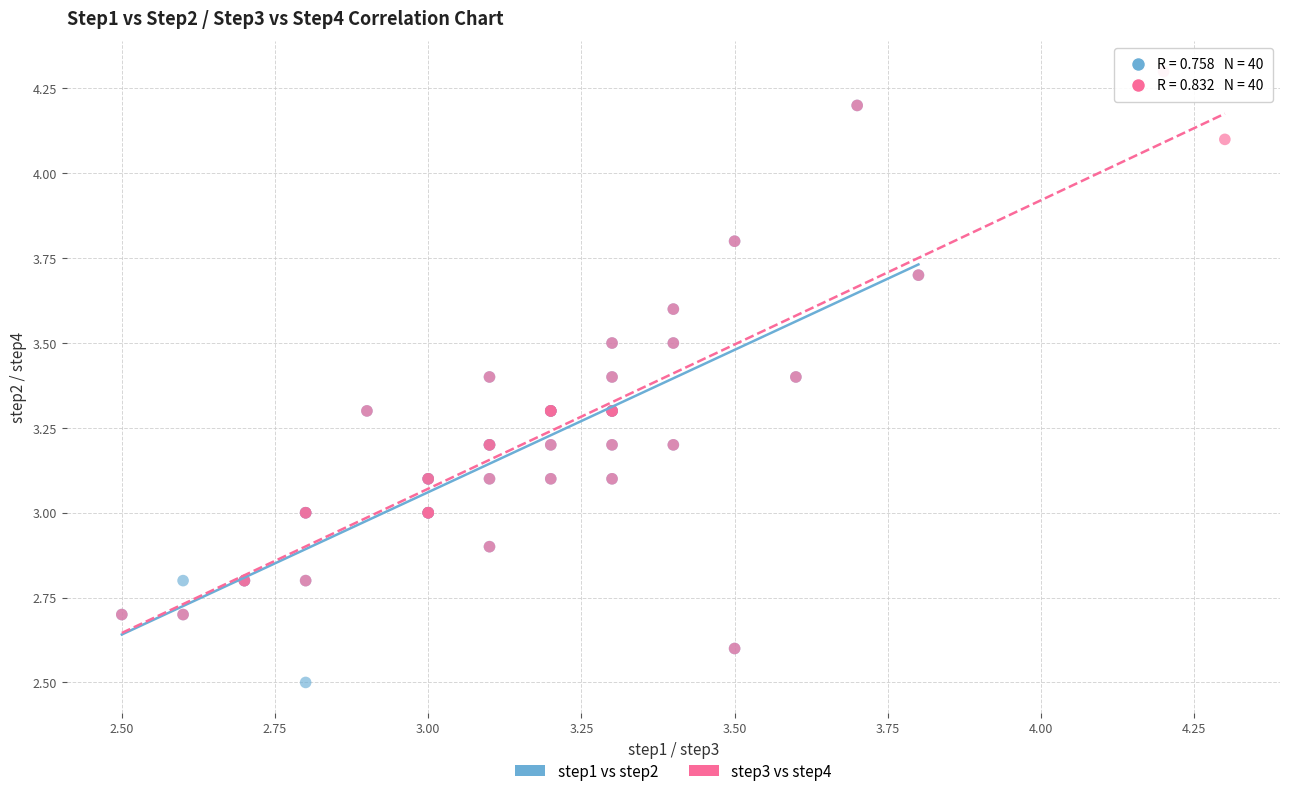

Which series reaches the maximum Y coordinate?

step3 vs step4